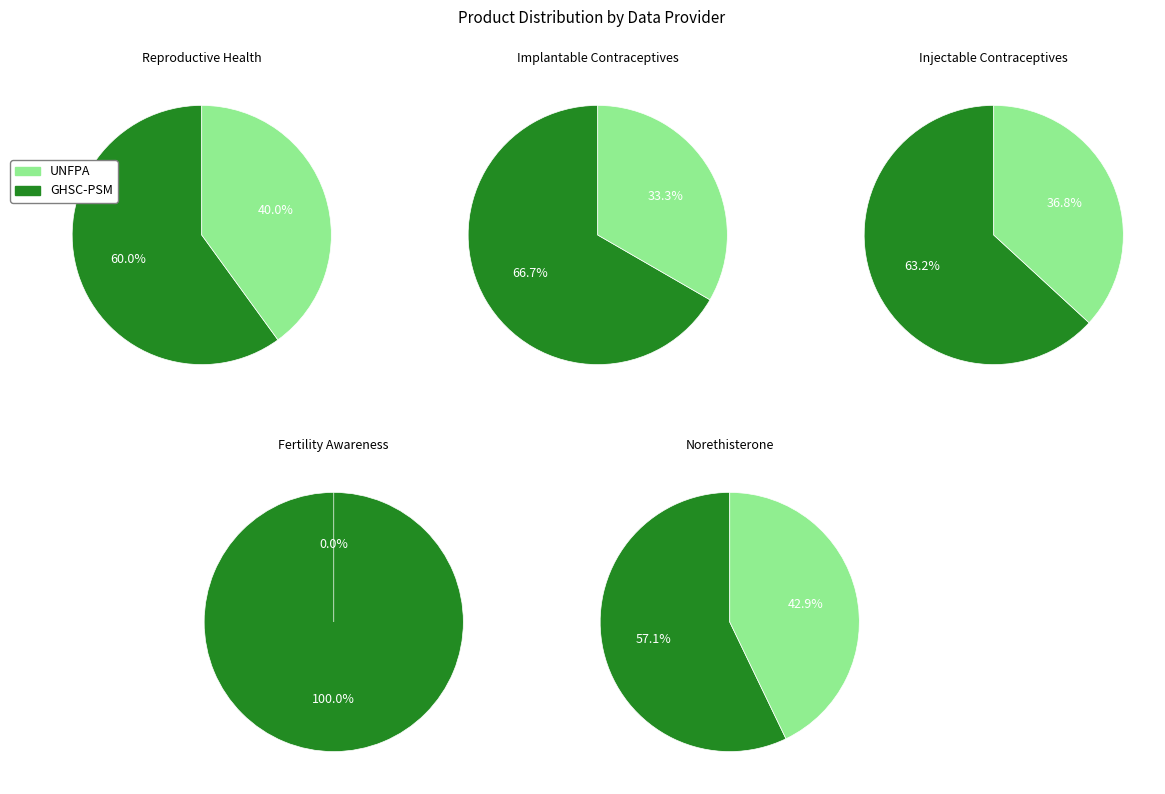

Approximately how many times larger is the value at UNFPA compared to GHSC-PSM?

0.7